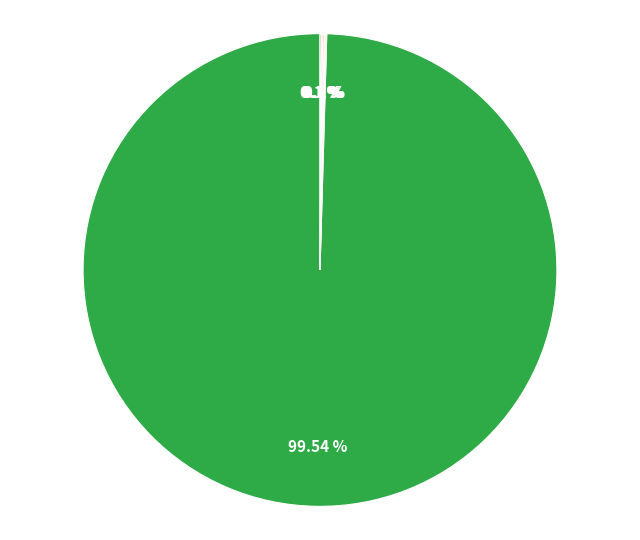

Is there any slice that represents more than half of the pie?

Yes